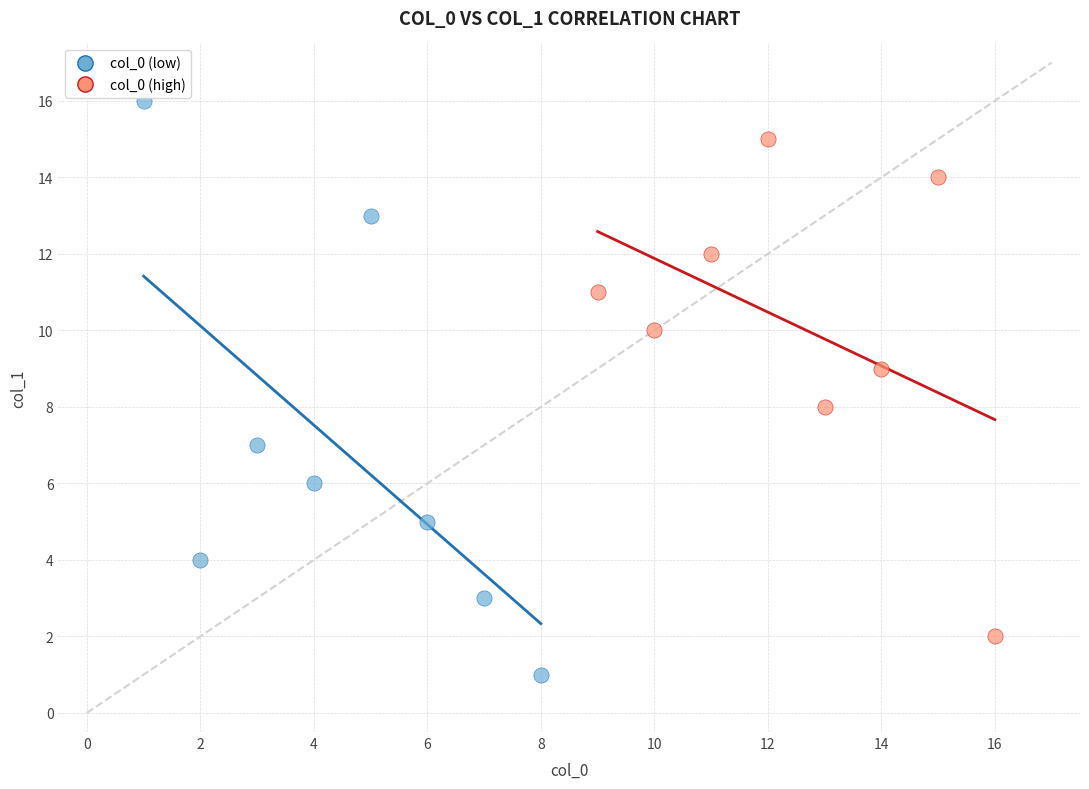

Which series has the largest Y range (max minus min)?

col_0 (low)